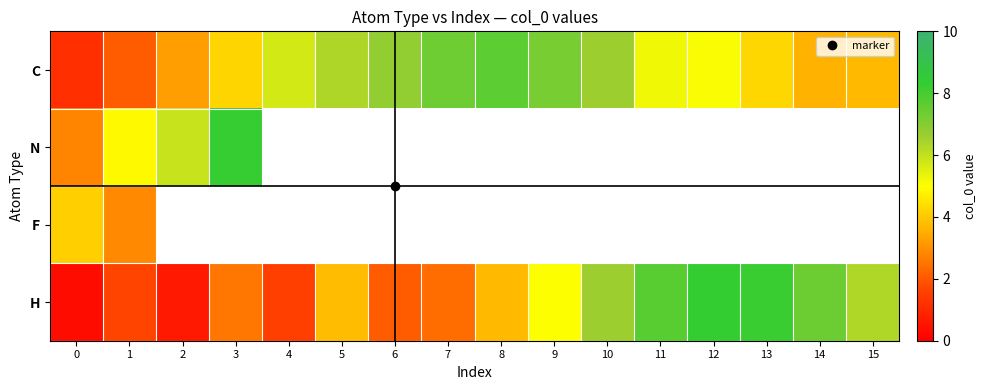

What is the total value across all series at 0?

8.4